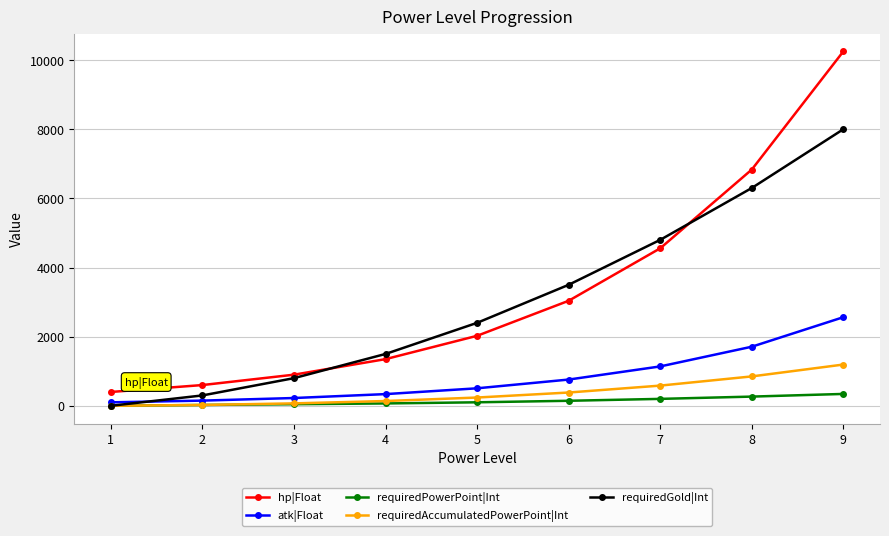

How many lines are shown in the chart?

5